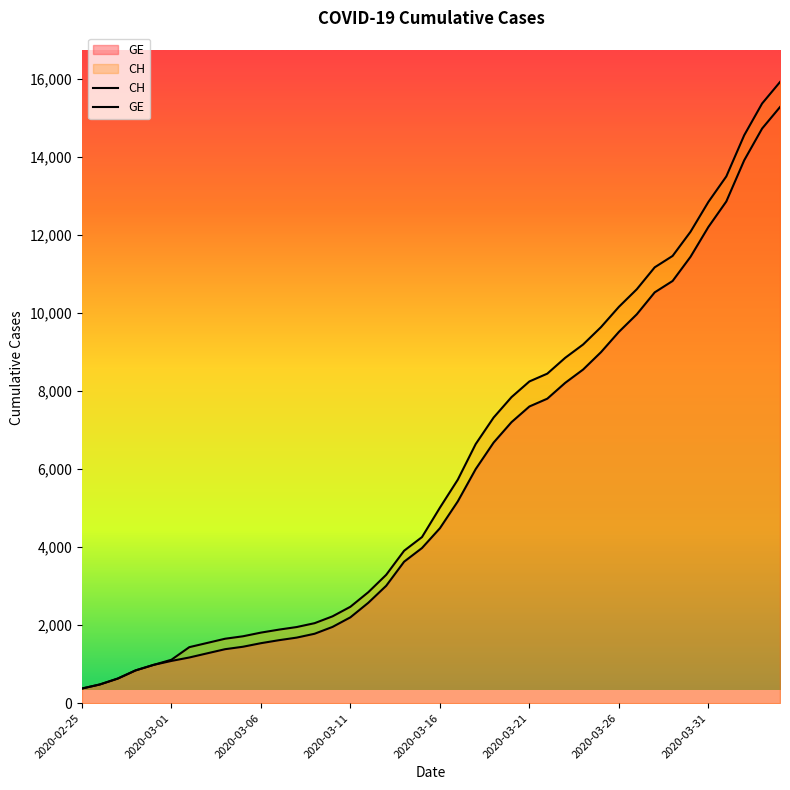

How many lines are shown in the chart?

2